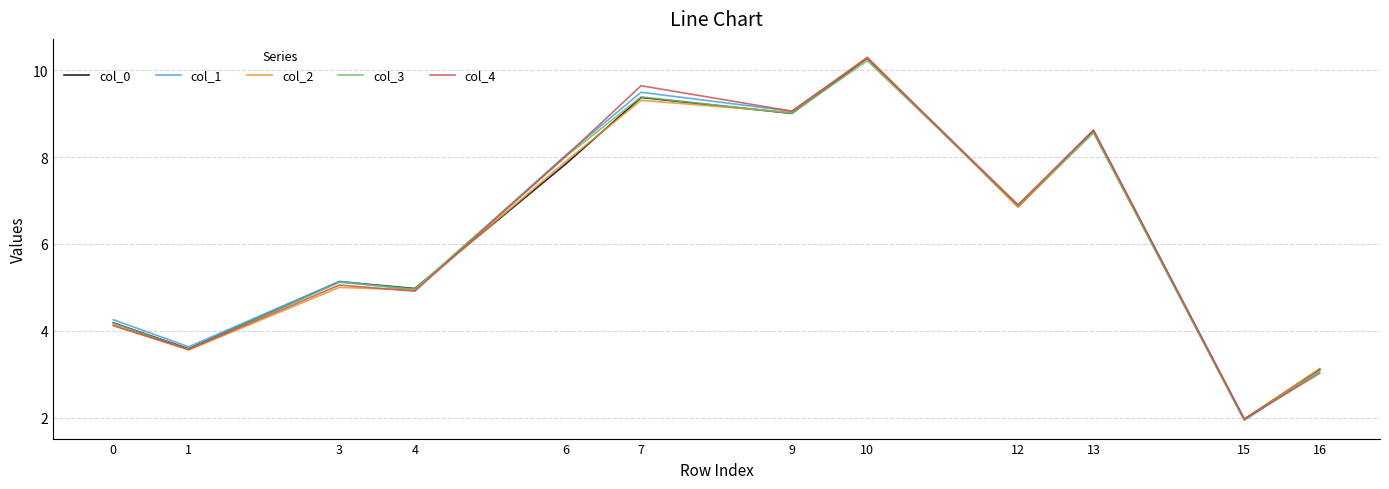

Reading left to right, transcribe all the data shown in this chart.

col_0: 4.2	3.6	5.1	5.0	7.8	9.4	9.0	10.3	6.9	8.6	2.0	3.1
col_1: 4.3	3.6	5.1	4.9	8.0	9.5	9.1	10.3	6.9	8.6	1.9	3.1
col_2: 4.1	3.6	5.0	4.9	7.9	9.3	9.0	10.3	6.8	8.6	2.0	3.1
col_3: 4.2	3.6	5.1	5.0	8.0	9.4	9.0	10.2	6.9	8.6	2.0	3.1
col_4: 4.1	3.6	5.1	4.9	8.0	9.6	9.1	10.3	6.9	8.6	2.0	3.0